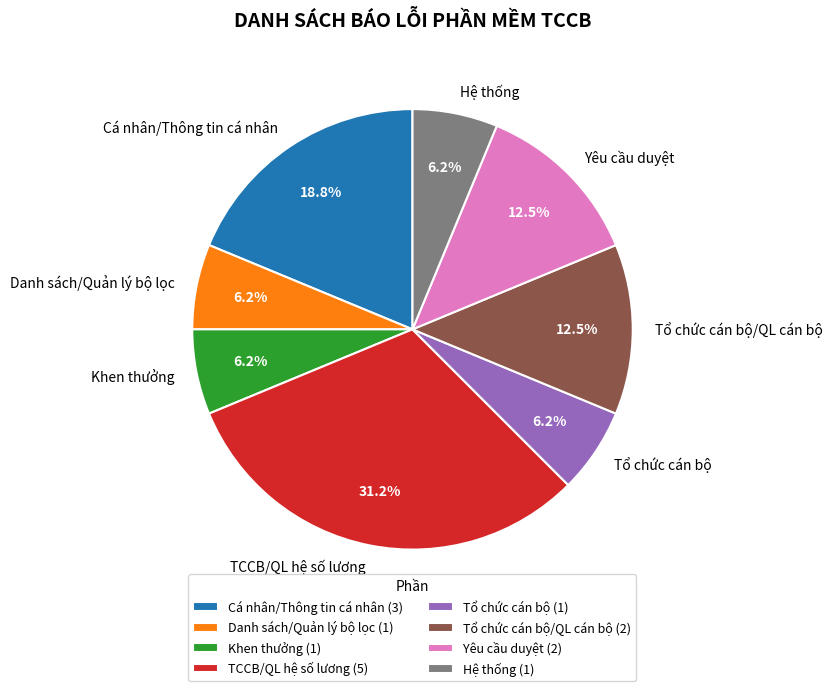

Between TCCB/QL hệ số lương and Tổ chức cán bộ, which is larger?

TCCB/QL hệ số lương